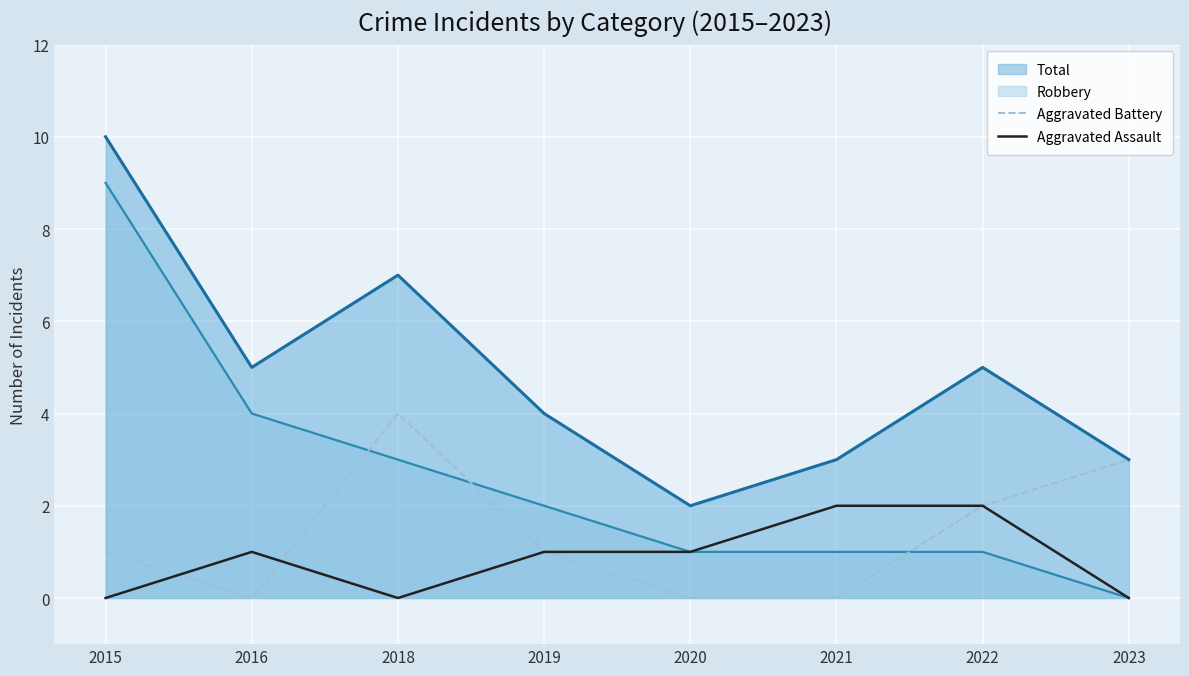

Which series has the largest range (max minus min)?

Robbery